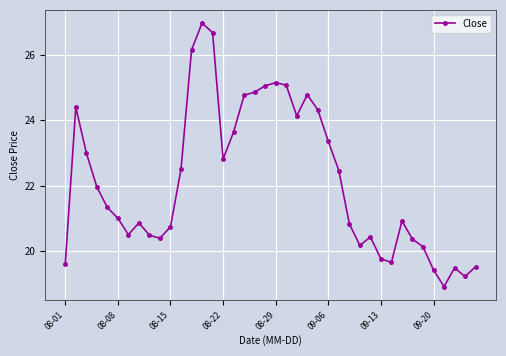

What is the value of the 7th point from the left?

20.5